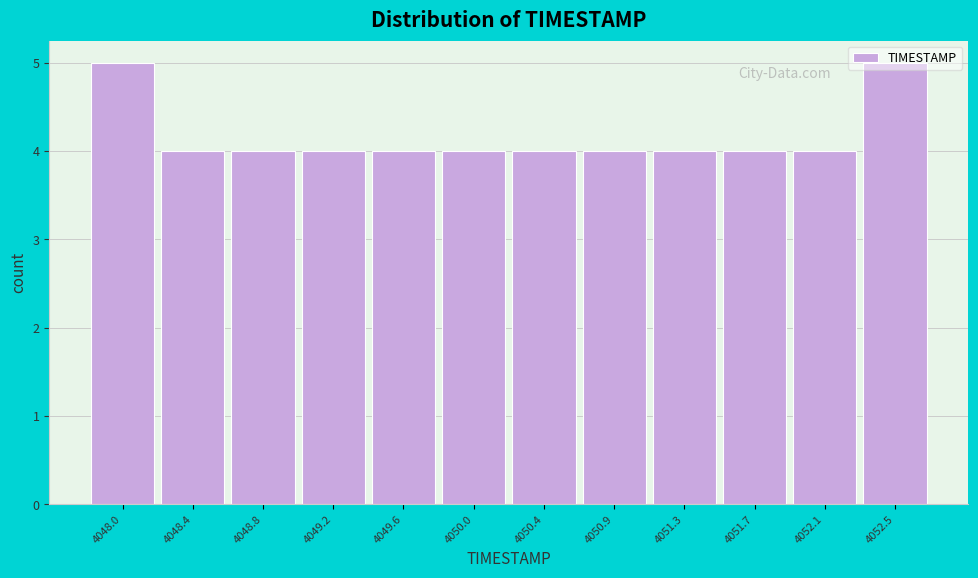

What is the sum of all values?

50